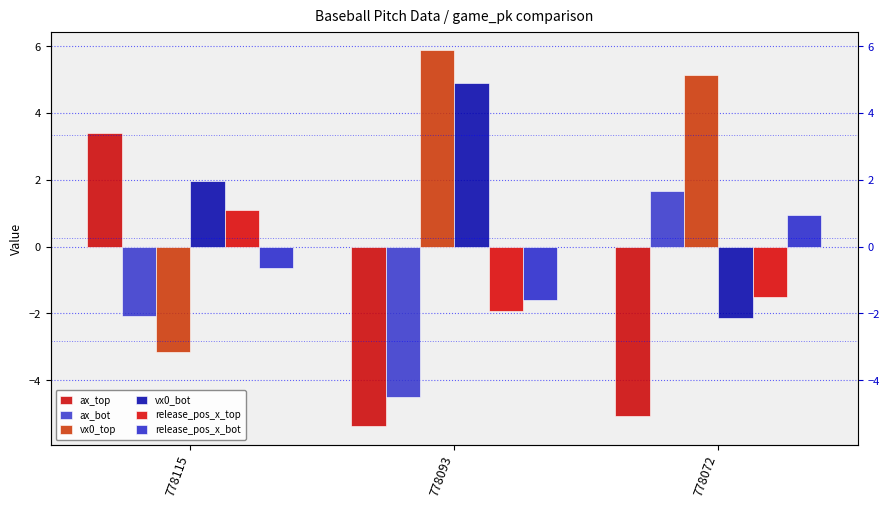

Count the number of categories in the chart.

3